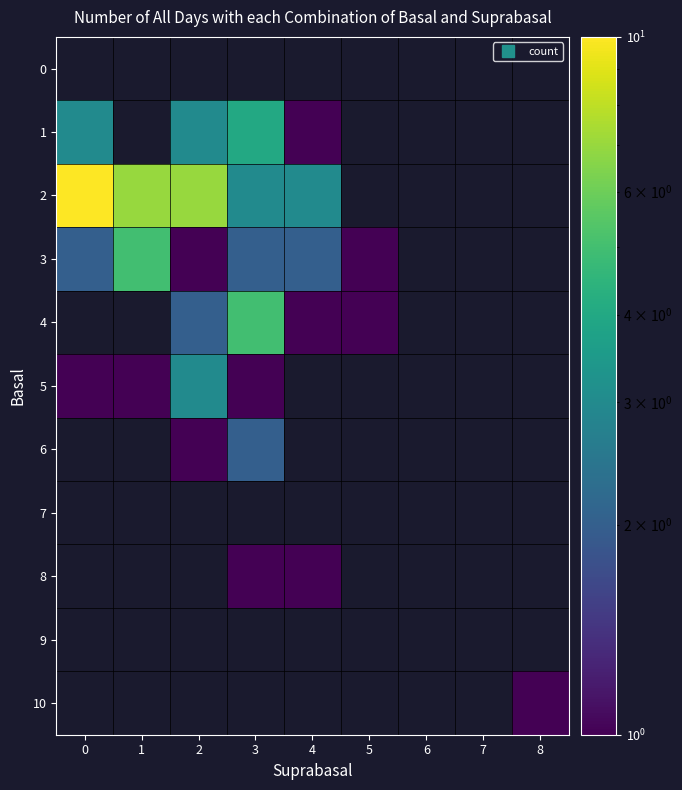

Which has a higher value, 4 or 6?

6